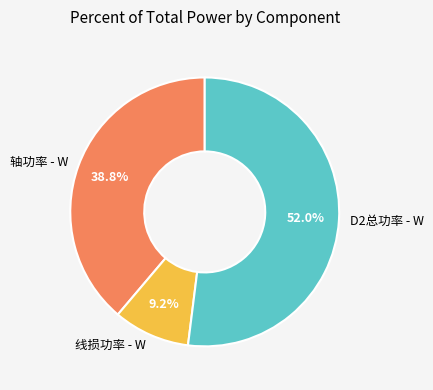

Which category has the biggest portion of the pie?

D2总功率 - W